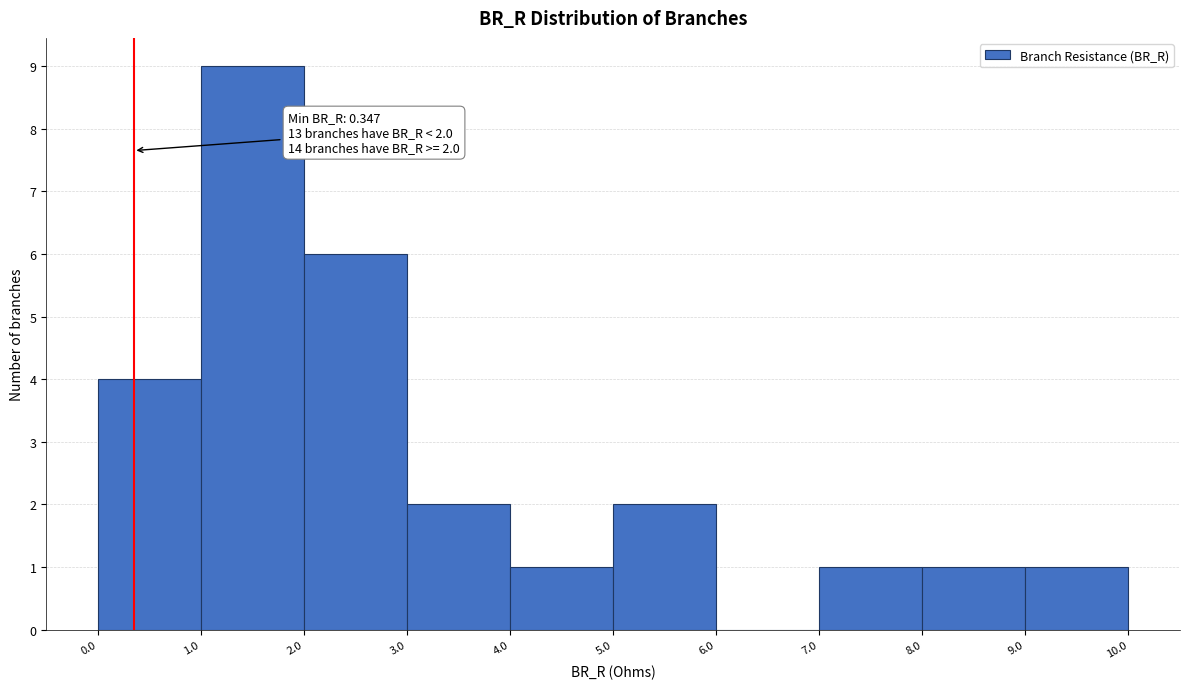

Which range on the x-axis has the tallest bar?

1.0 to 2.0